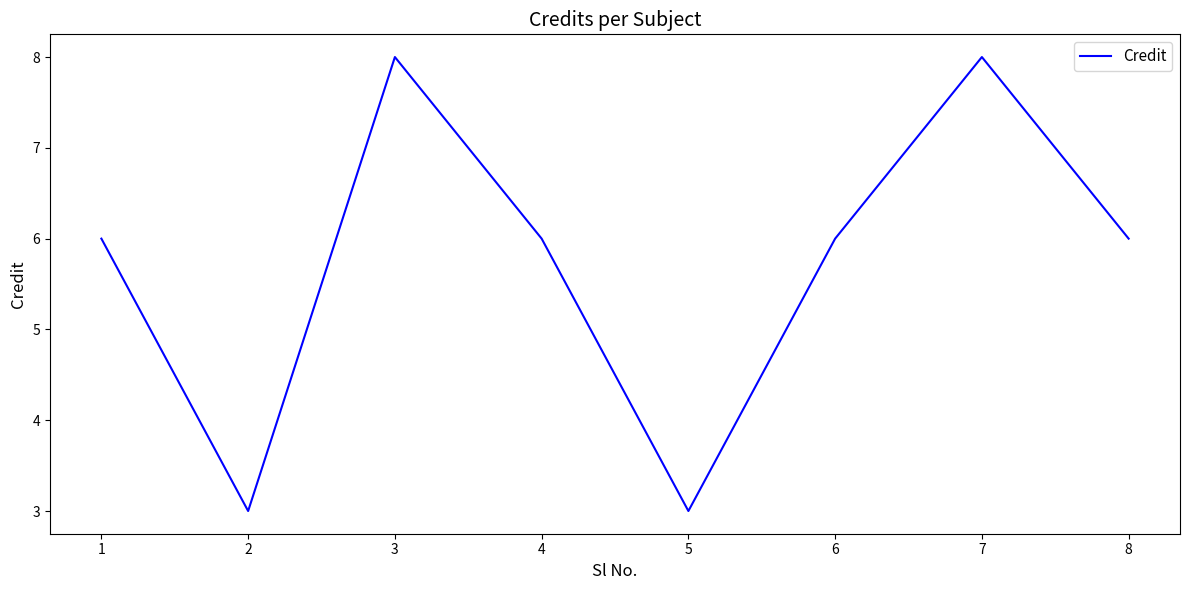

What is the minimum value shown in the chart?

3